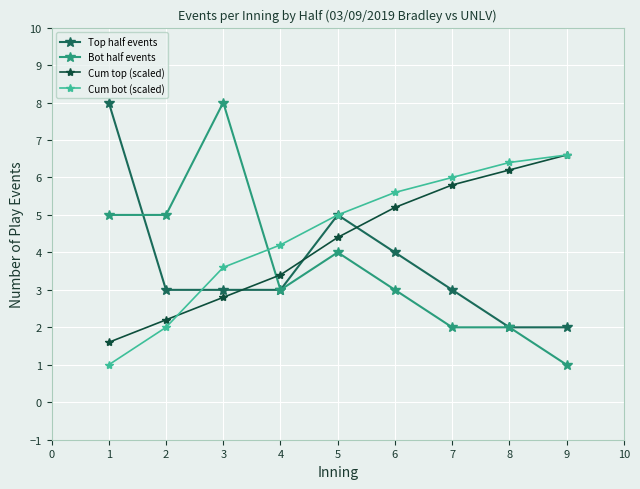

True or false: Bot half events and Cum bot (scaled) cross at least once.

True